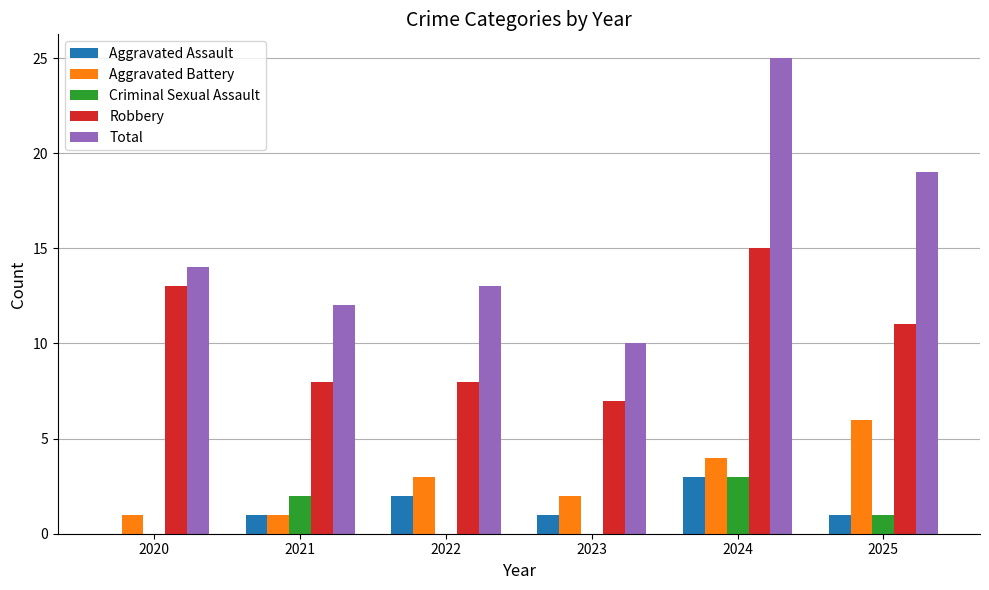

Reading left to right, extract all data points from this chart.

Aggravated Assault: 2020=0	2021=1	2022=2	2023=1	2024=3	2025=1
Aggravated Battery: 2020=1	2021=1	2022=3	2023=2	2024=4	2025=6
Criminal Sexual Assault: 2020=0	2021=2	2022=0	2023=0	2024=3	2025=1
Robbery: 2020=13	2021=8	2022=8	2023=7	2024=15	2025=11
Total: 2020=14	2021=12	2022=13	2023=10	2024=25	2025=19